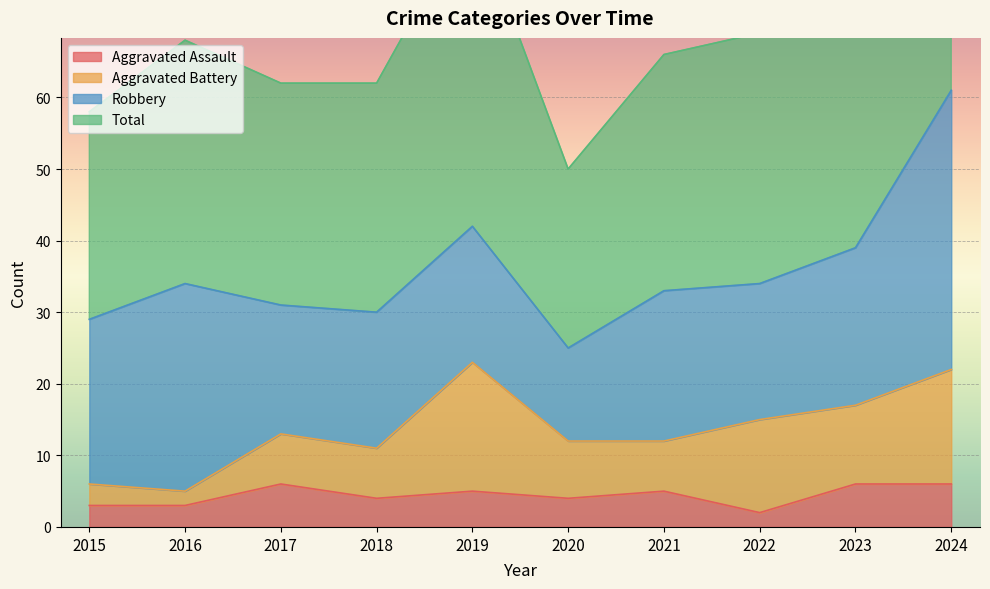

True or false: Aggravated Assault has a value of 3 at 2016.

True